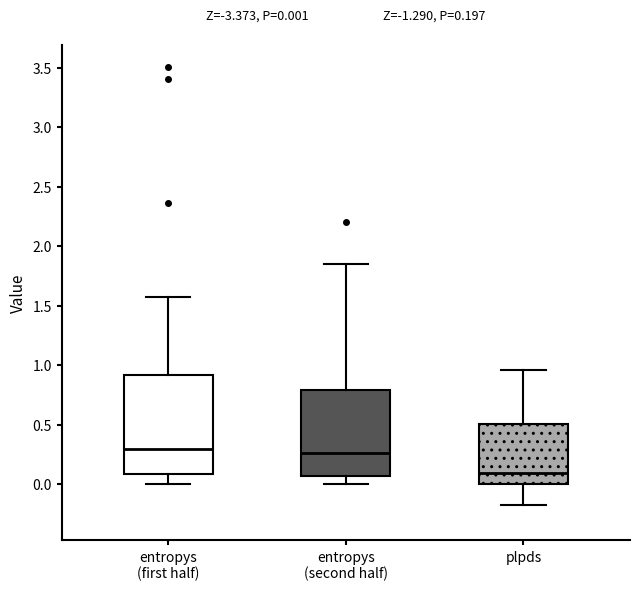

Comparing the boxes themselves (not the whiskers), which one is the tallest?

entropys (first half)